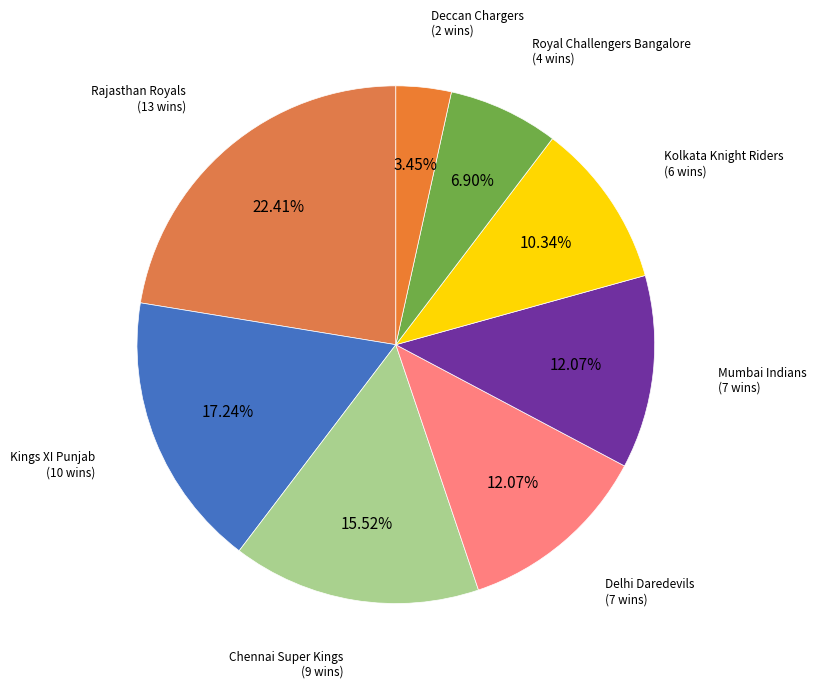

Count the number of slices in the pie.

8